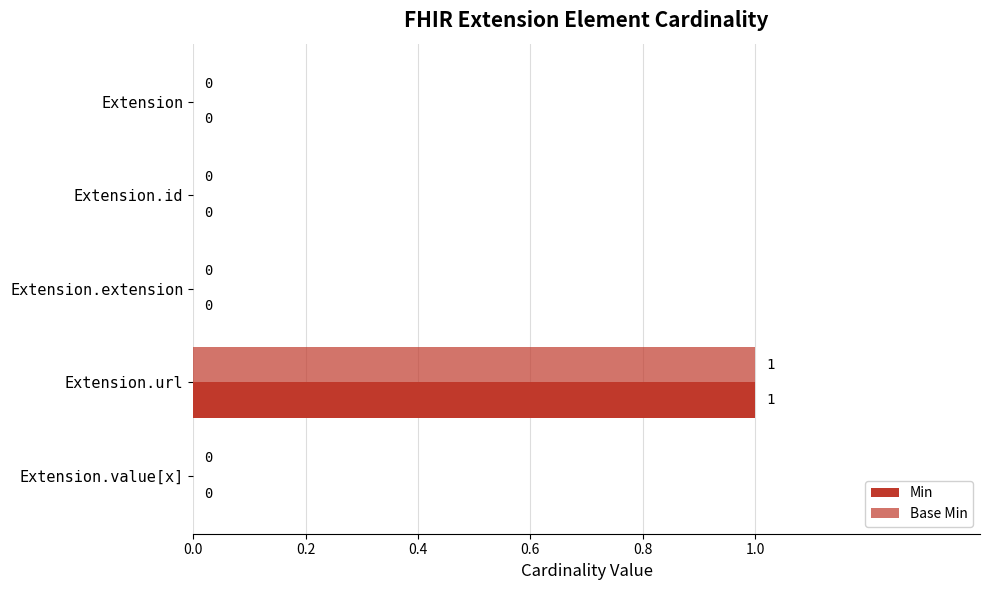

Count the number of data series in this chart.

2